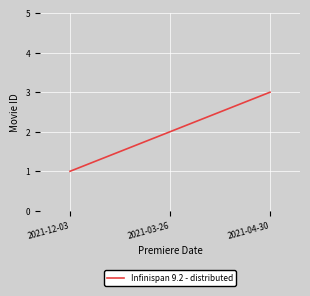

What position from the right is 2021-04-30?

1